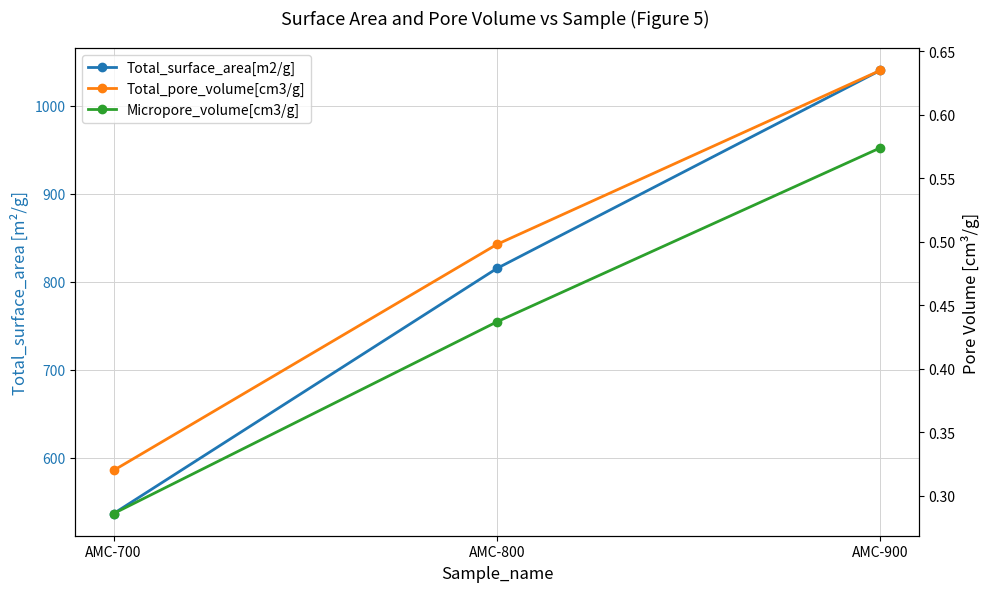

What is the average value of the Total_surface_area[m2/g] series?

797.3